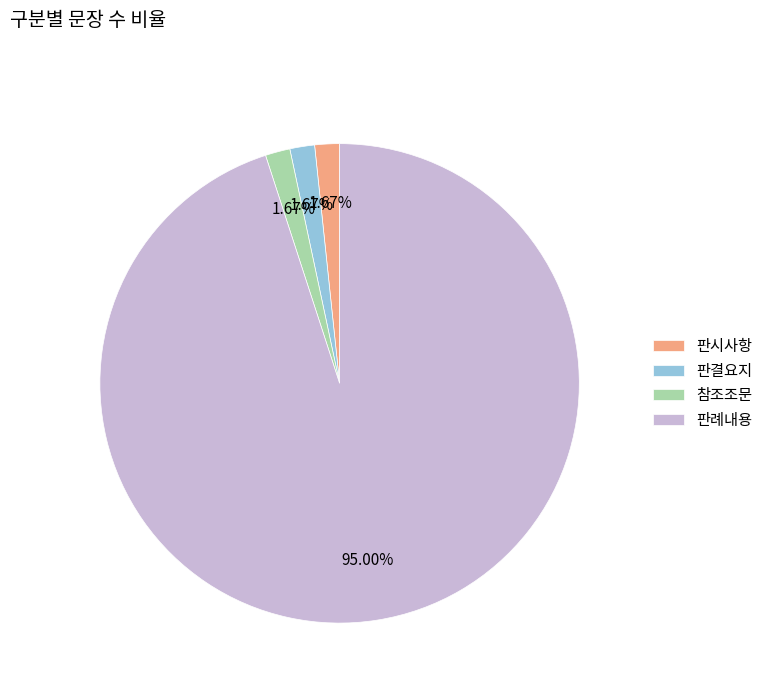

Which category has the biggest portion of the pie?

판례내용